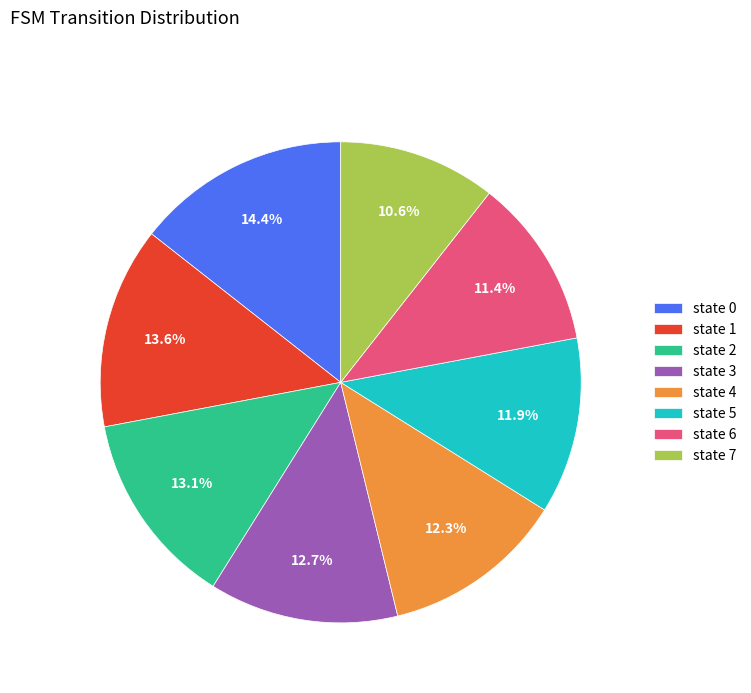

To the nearest percent, what percentage of the pie is state 6?

11%